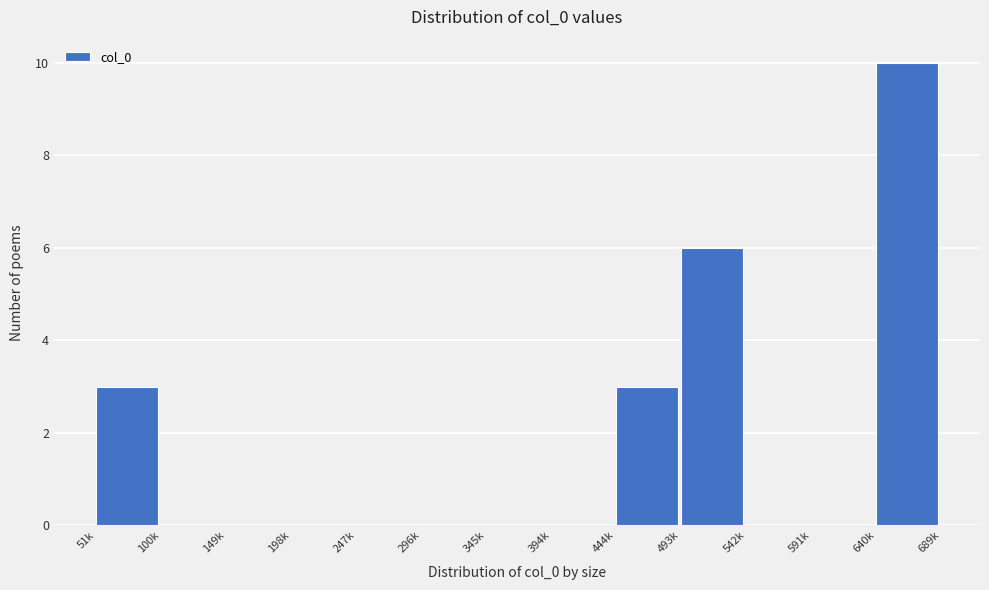

Reading left to right, extract all data points from this chart.

51k=3	100k=0	149k=0	198k=0	247k=0	296k=0	345k=0	394k=0	444k=3	493k=6	542k=0	591k=0	640k=10